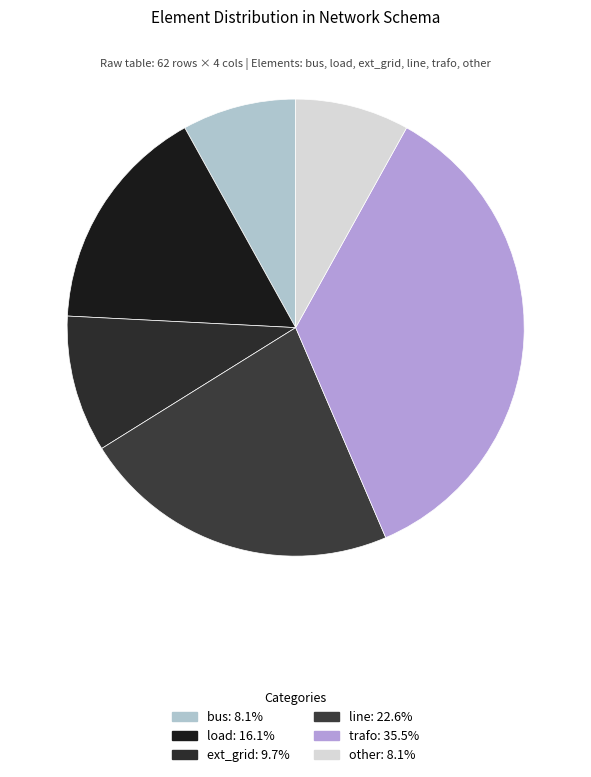

Count the number of slices in the pie.

6